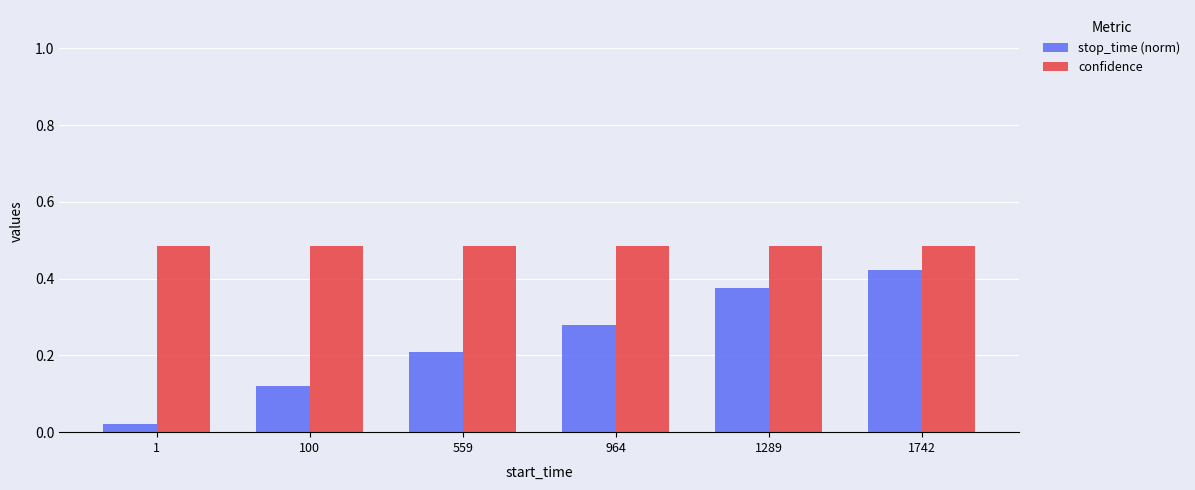

At 559, list the series in order from smallest to largest.

stop_time (norm), confidence